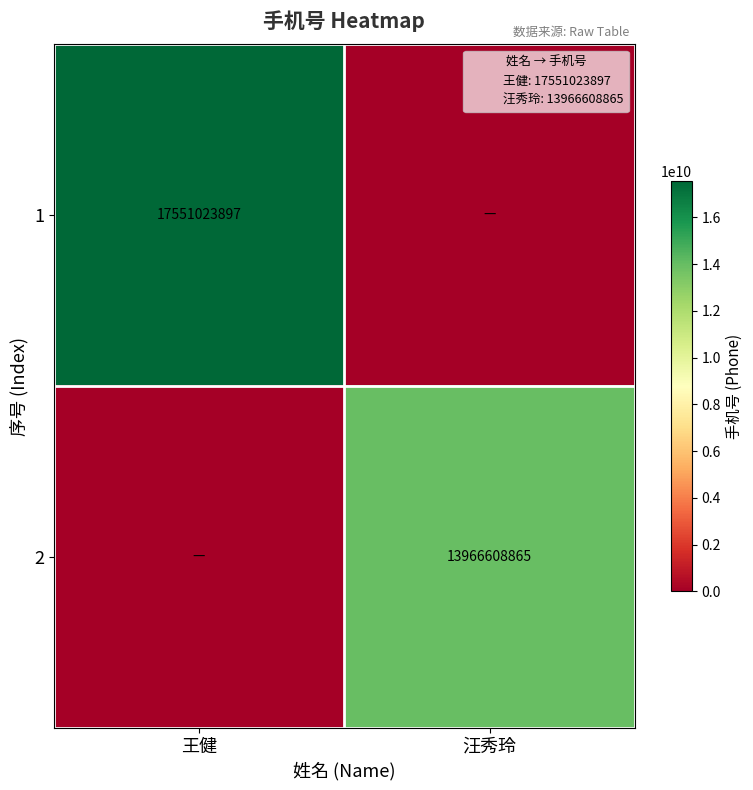

Where is 2 nearest to the value 6983304432?

王健